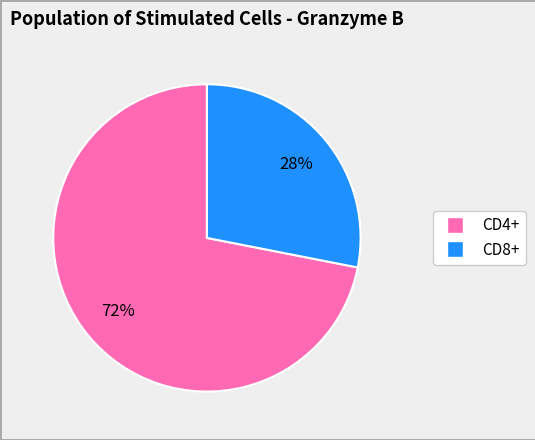

Is there any slice that represents more than half of the pie?

Yes